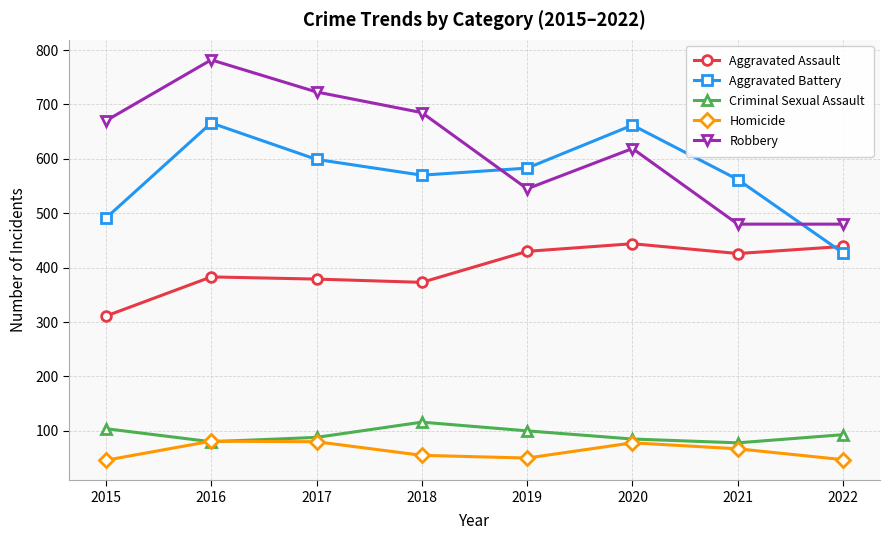

True or false: Robbery and Homicide cross at least once.

False